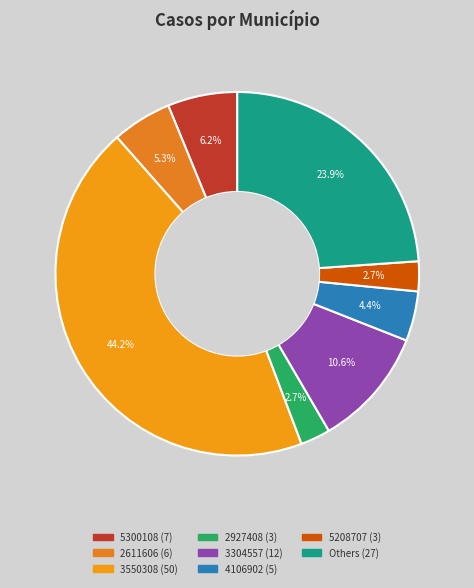

How many segments does this pie chart have?

8